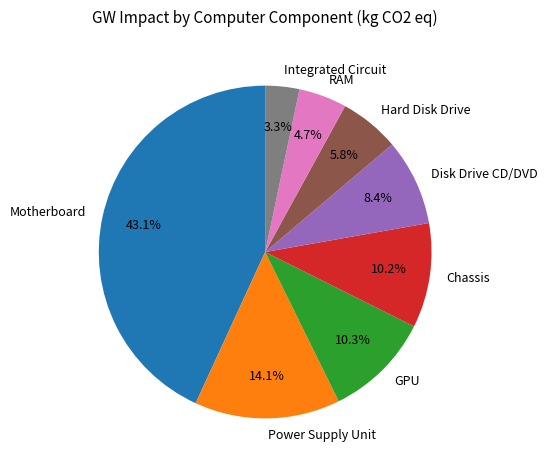

To the nearest percent, what percentage of the pie is Chassis?

10%